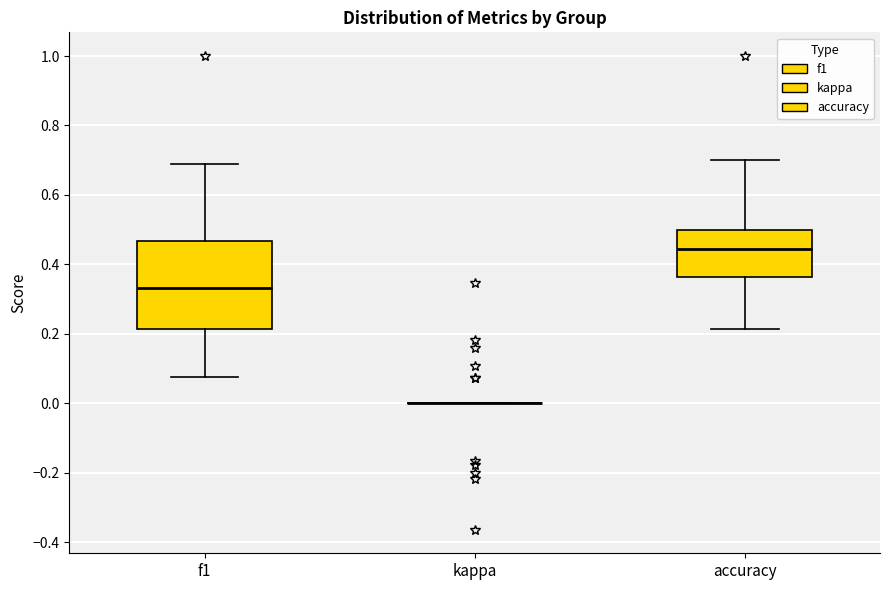

Where is the lower edge of the box for accuracy on the y-axis? The values are not printed on the chart, so give them approximately, as read against the axis.

0.36